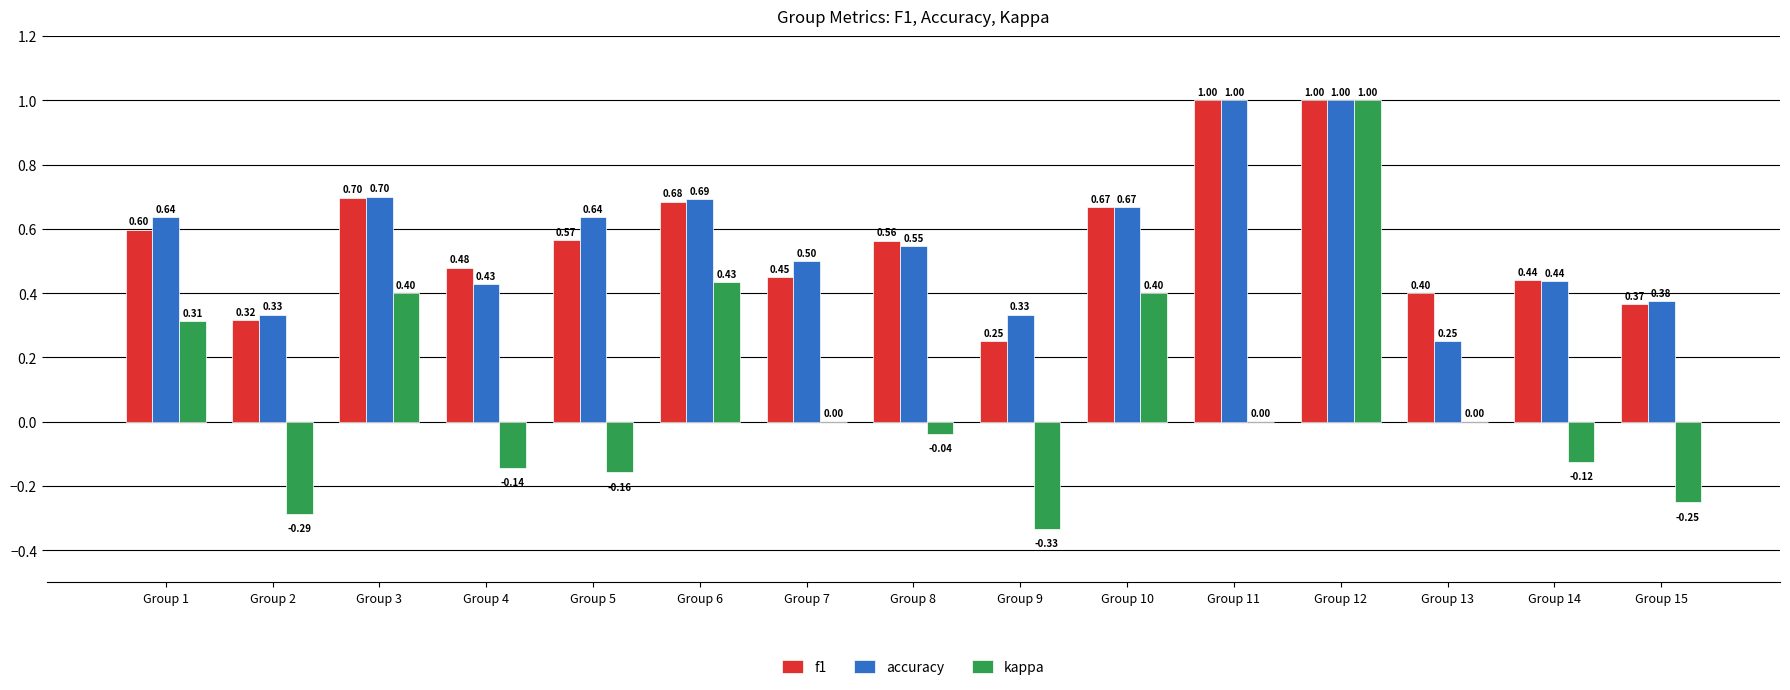

Which series has the largest total across all categories?

accuracy